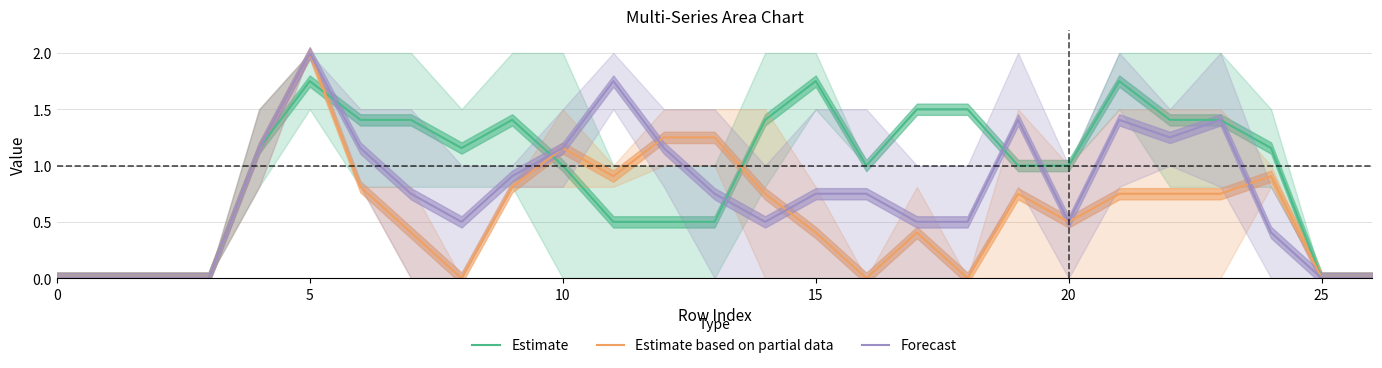

After their last crossing, which series has the higher values: Estimate based on partial data or Estimate?

Estimate